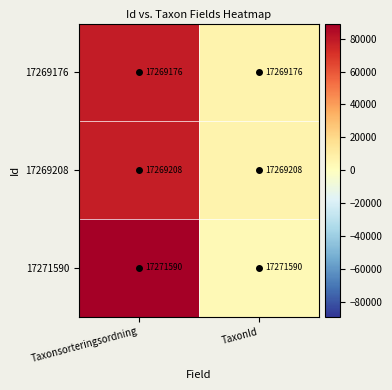

What is the approximate value of 17269176 at TaxonId?

17269176